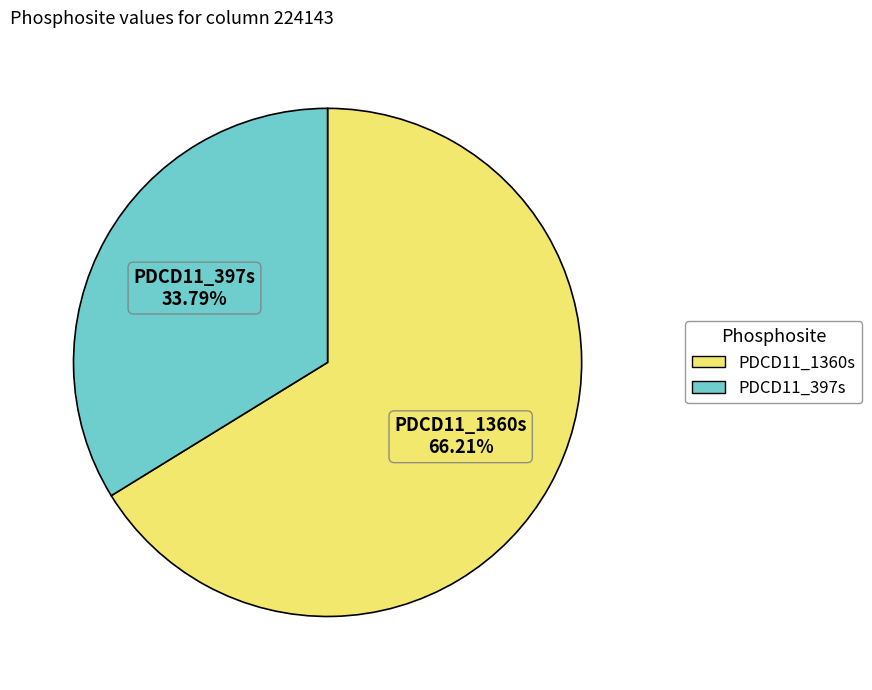

To the nearest percent, what is the difference between the largest and smallest slice percentages?

32%